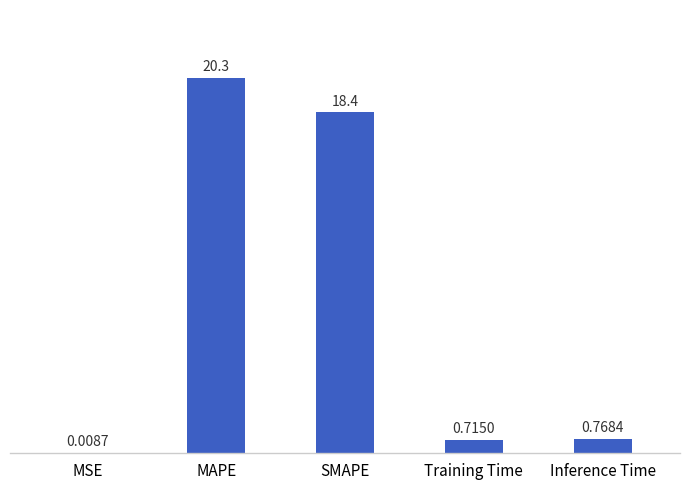

Which has a higher value, Training Time or Inference Time?

Inference Time